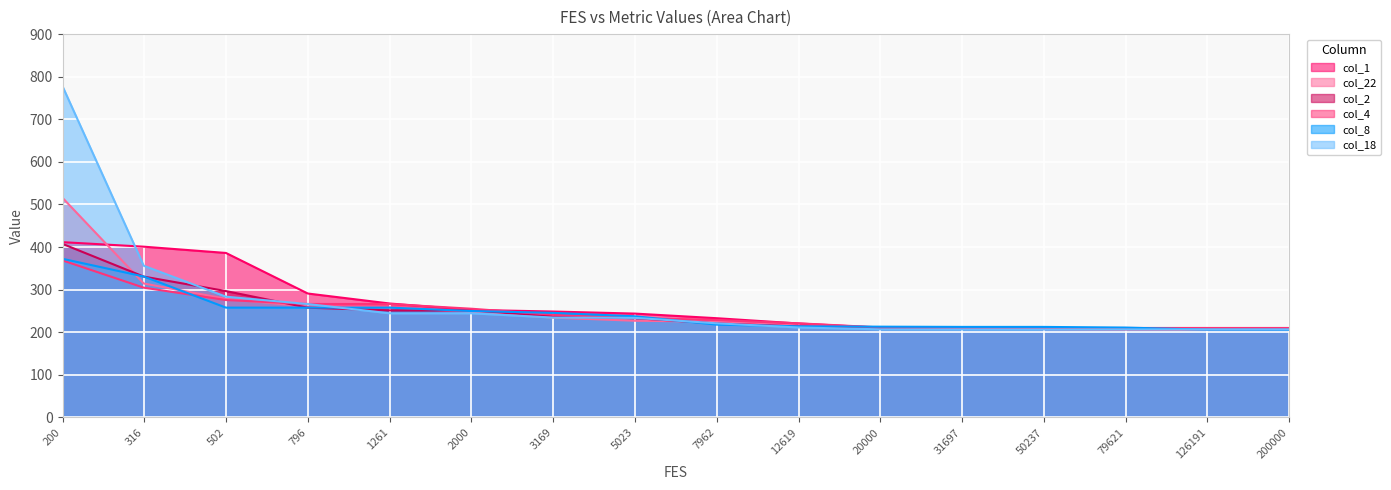

How many values in the col_4 series exceed 233?

8